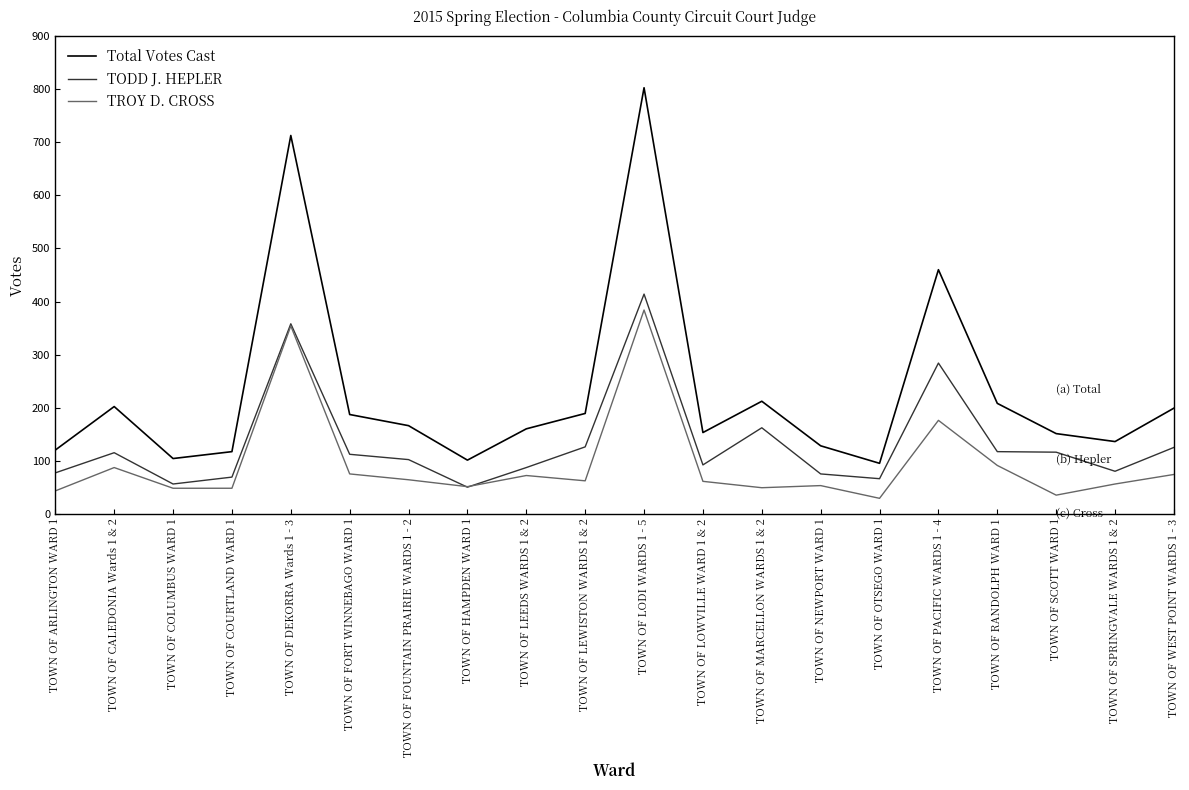

Count the number of data series in this chart.

3